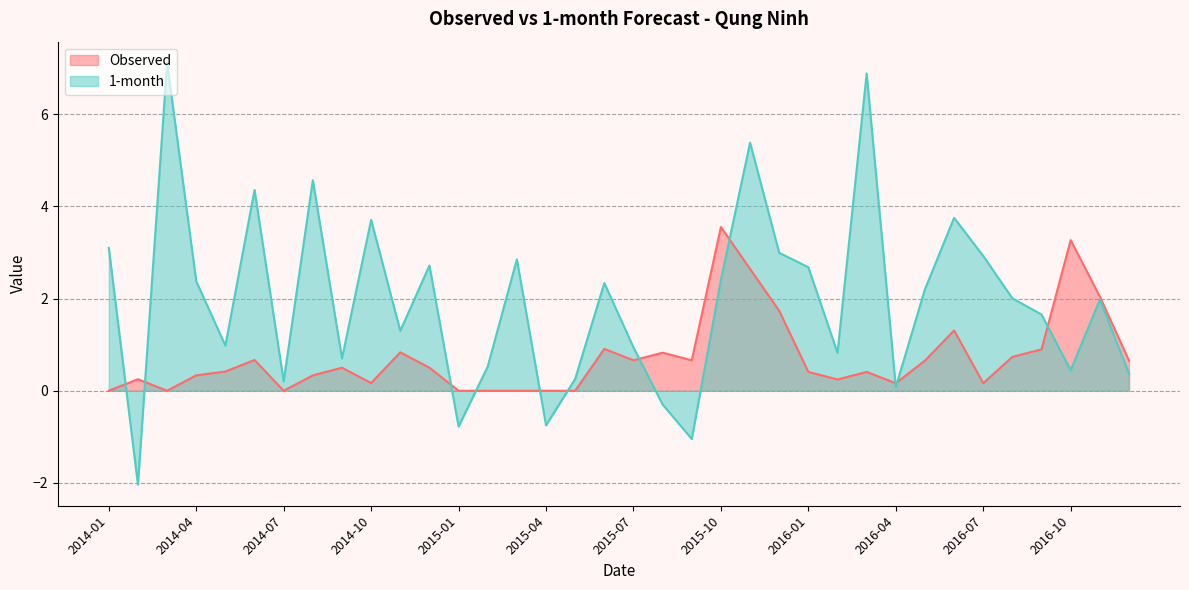

Does the chart have visible grid lines?

Yes